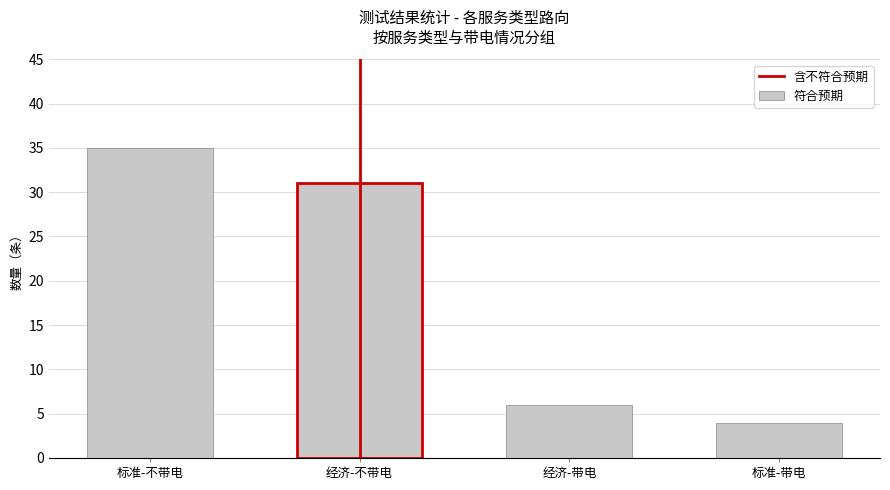

Reading right to left, extract all data points from this chart.

标准-带电=4	经济-带电=6	经济-不带电=31	标准-不带电=35